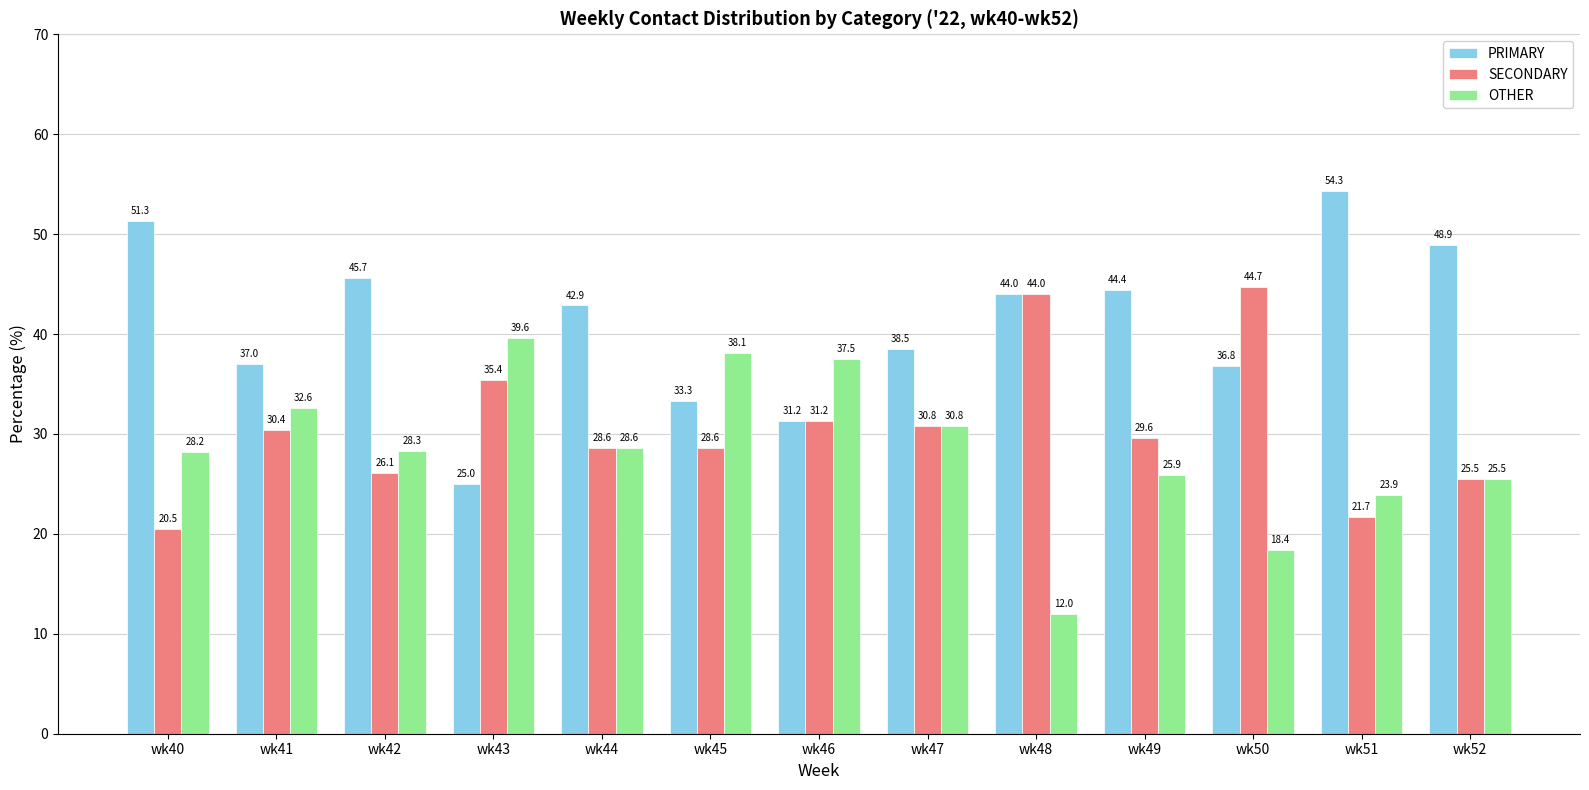

Count the number of data series in this chart.

3